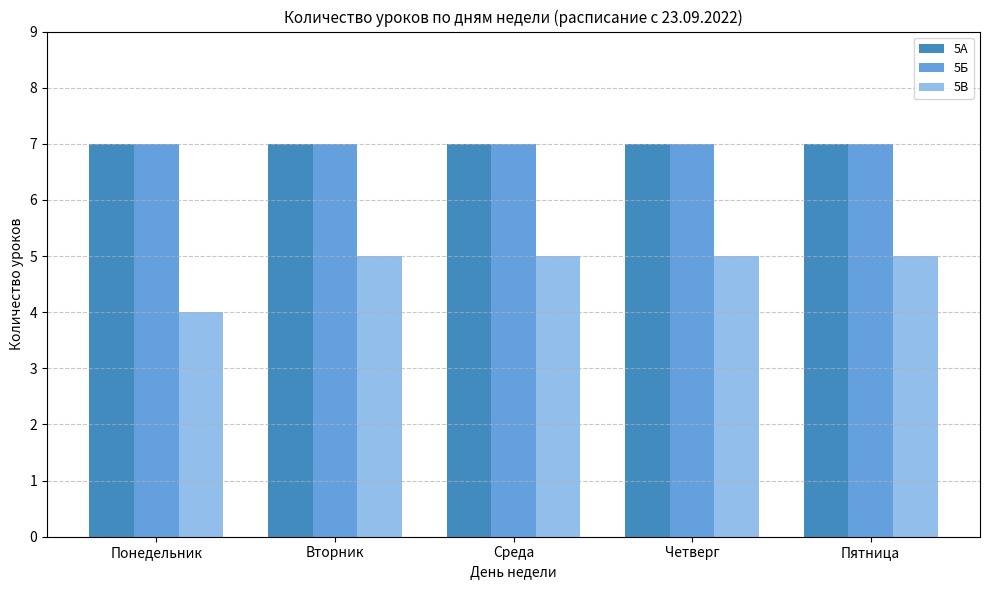

Which label corresponds to the smallest value in the chart?

Понедельник